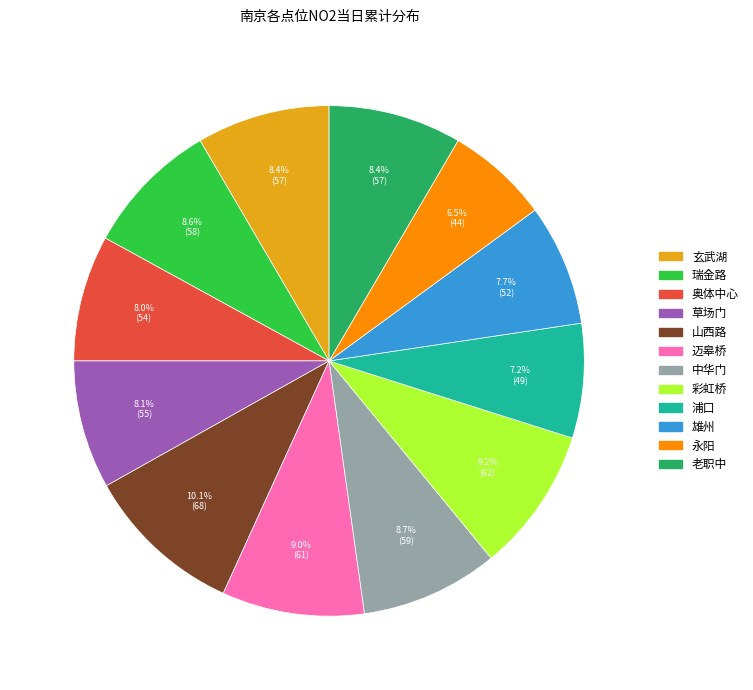

Which category has the smallest portion of the pie?

永阳